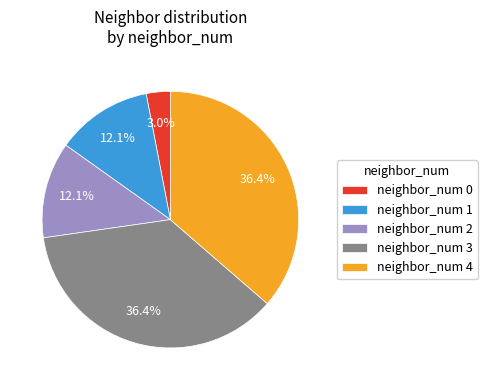

What portion of the pie excludes neighbor_num 3?

63.6%